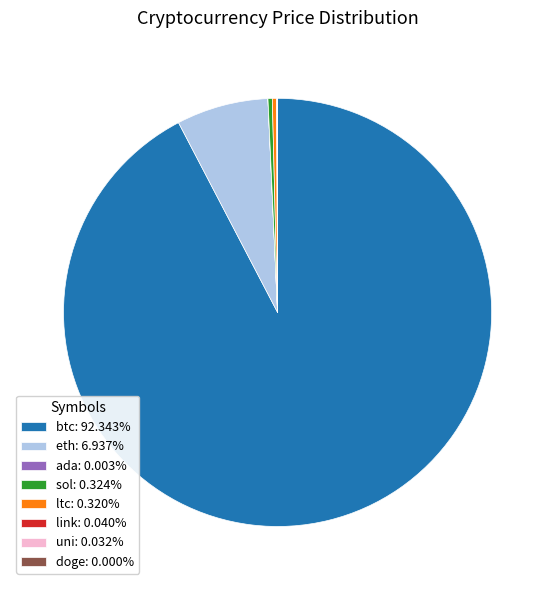

Is there any slice that represents more than half of the pie?

Yes